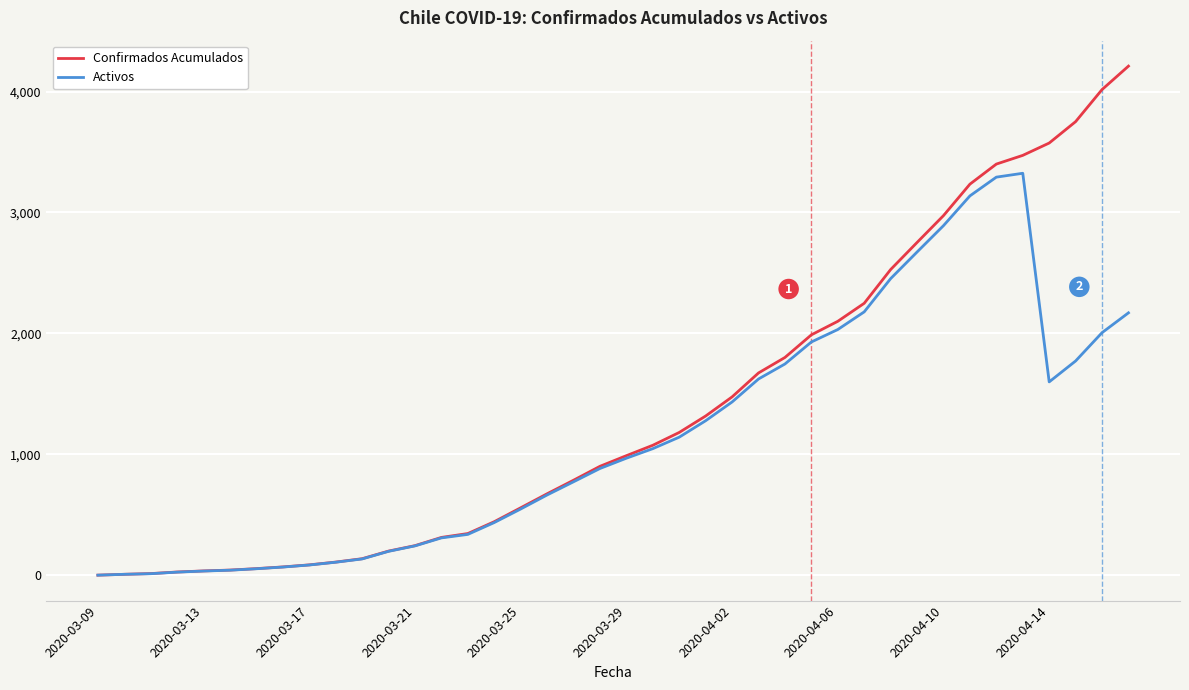

What is the highest value of the Activos series?

3324